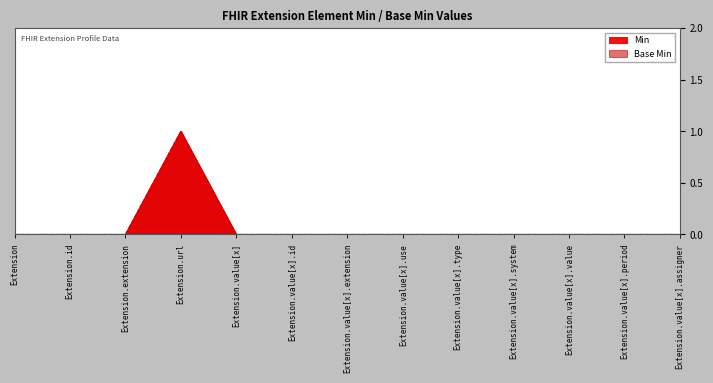

True or false: Base Min and Min cross at least once.

False